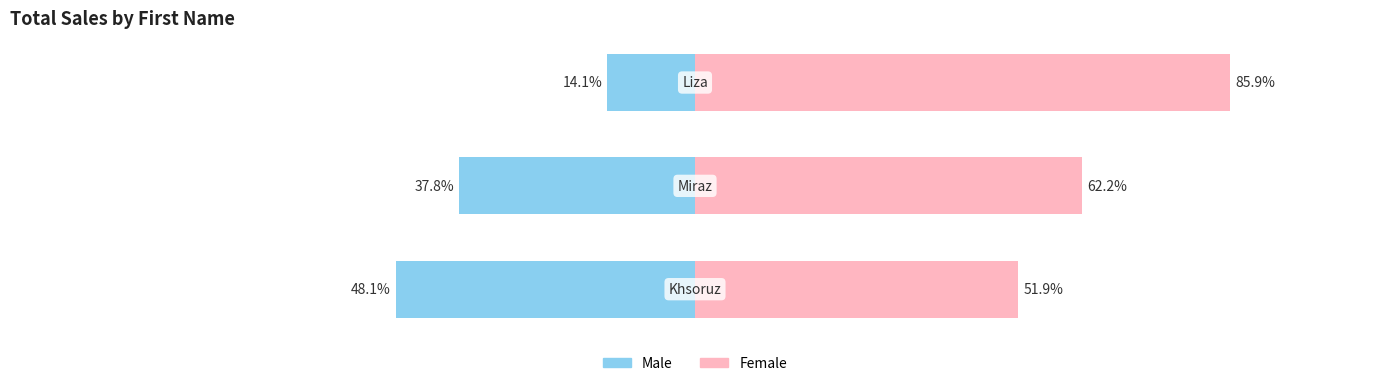

Rank the series by their average value, from highest to lowest.

Female, Male